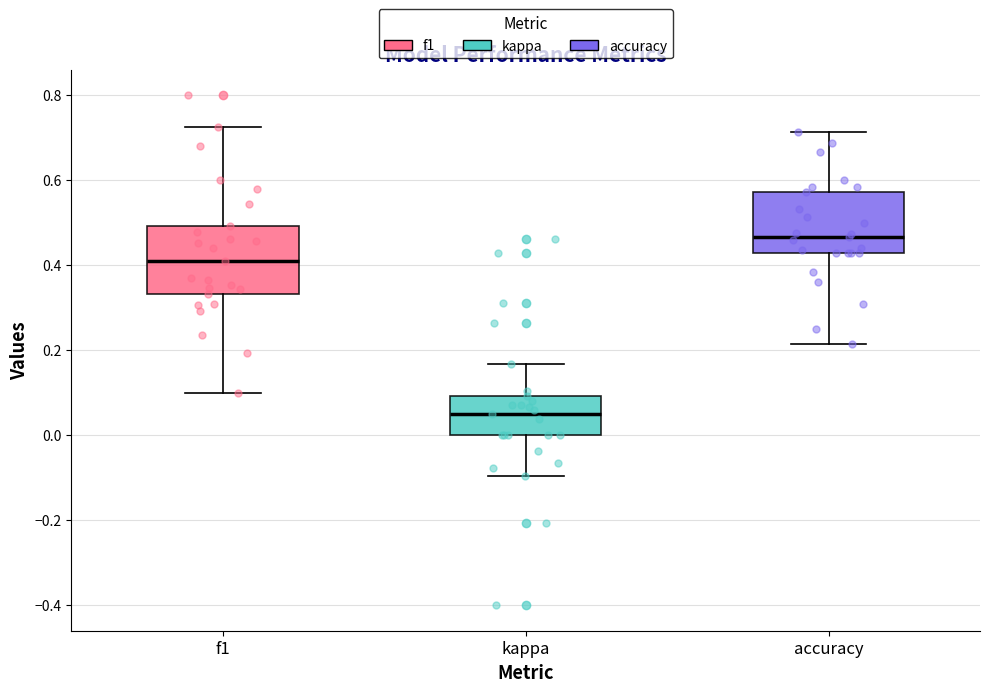

Which box has the highest median line?

accuracy